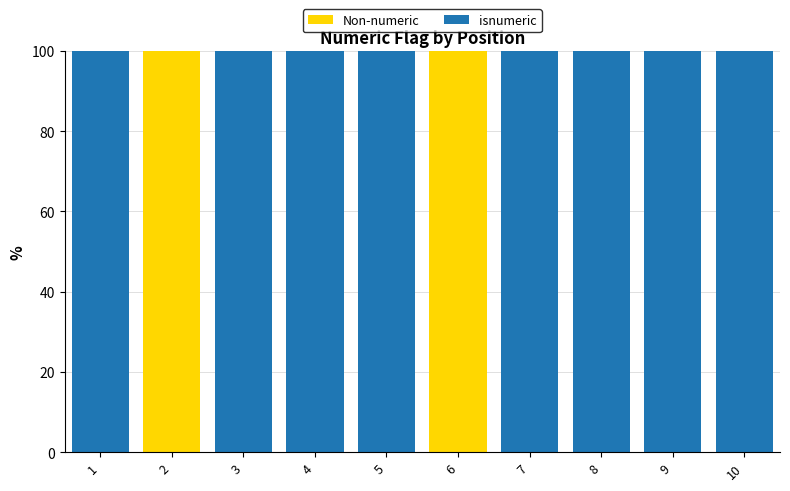

What is the highest value of the Non-numeric series?

100